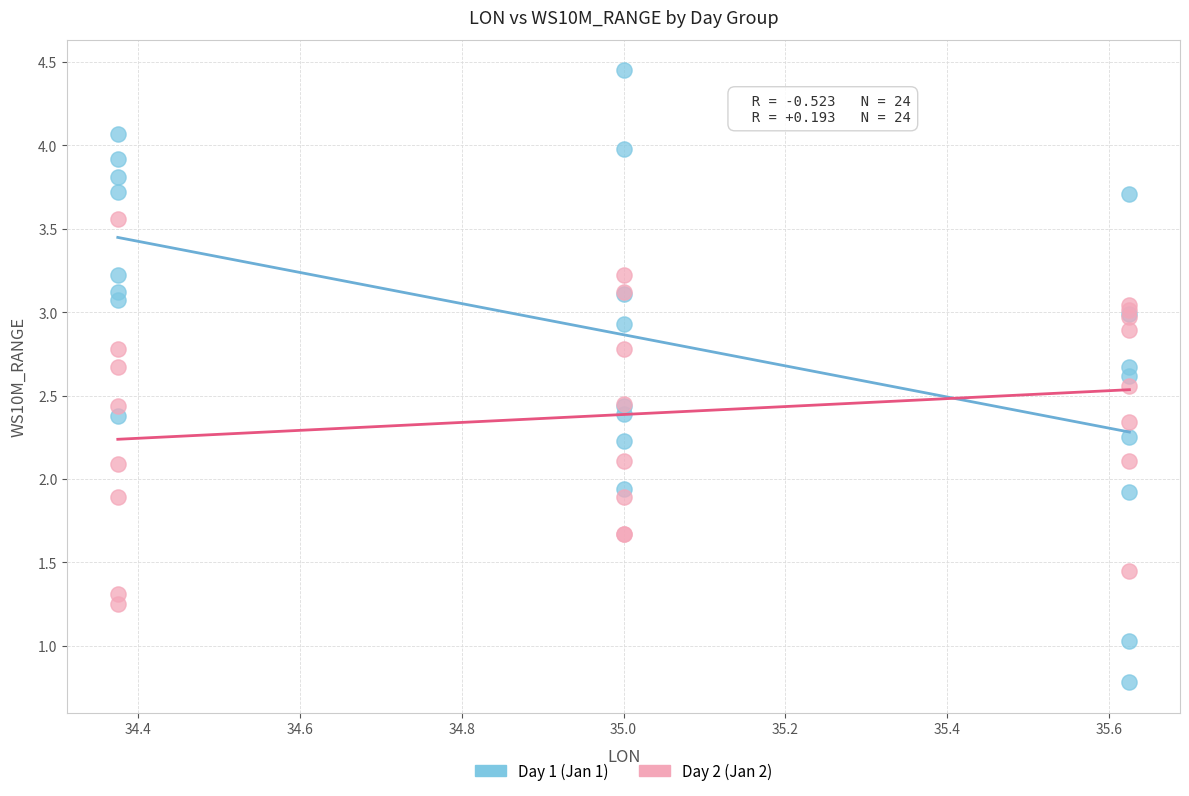

Which series contains the lowest Y value?

Day 1 (Jan 1)